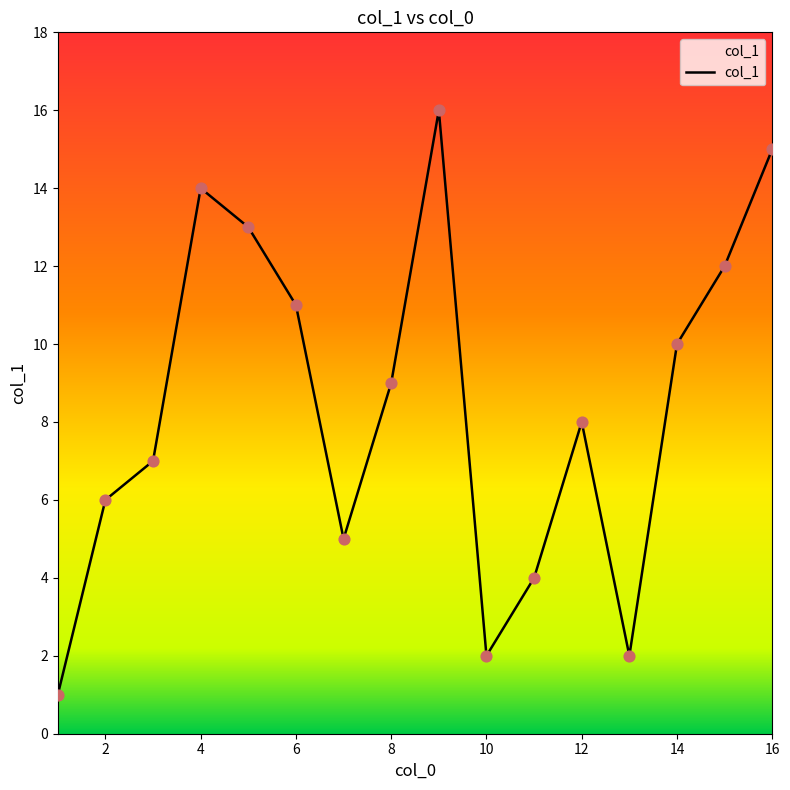

What is the difference between the maximum and minimum values?

15